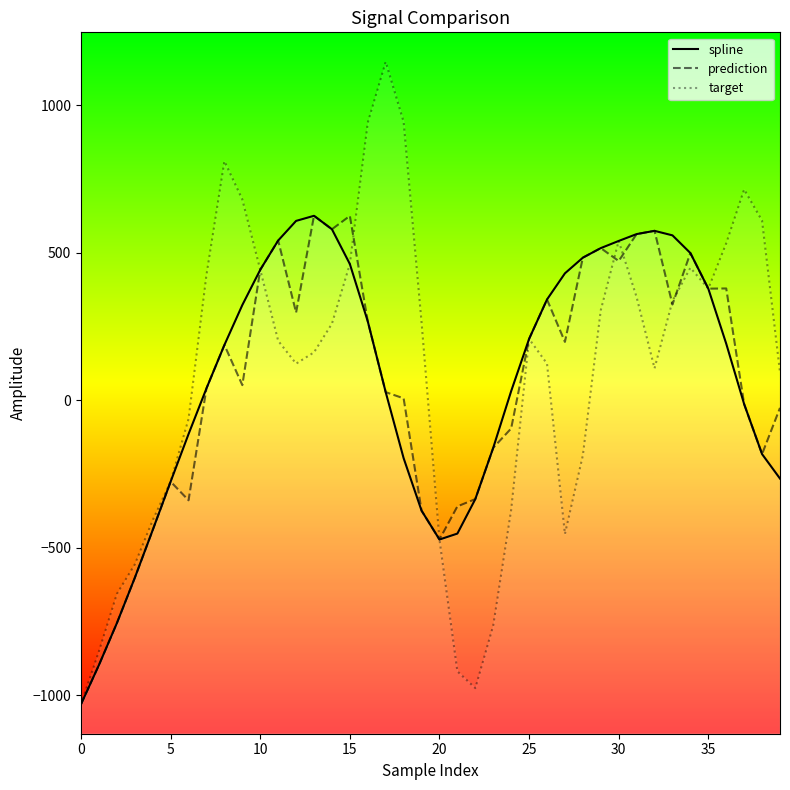

Does the chart display data point markers on the line(s)?

No